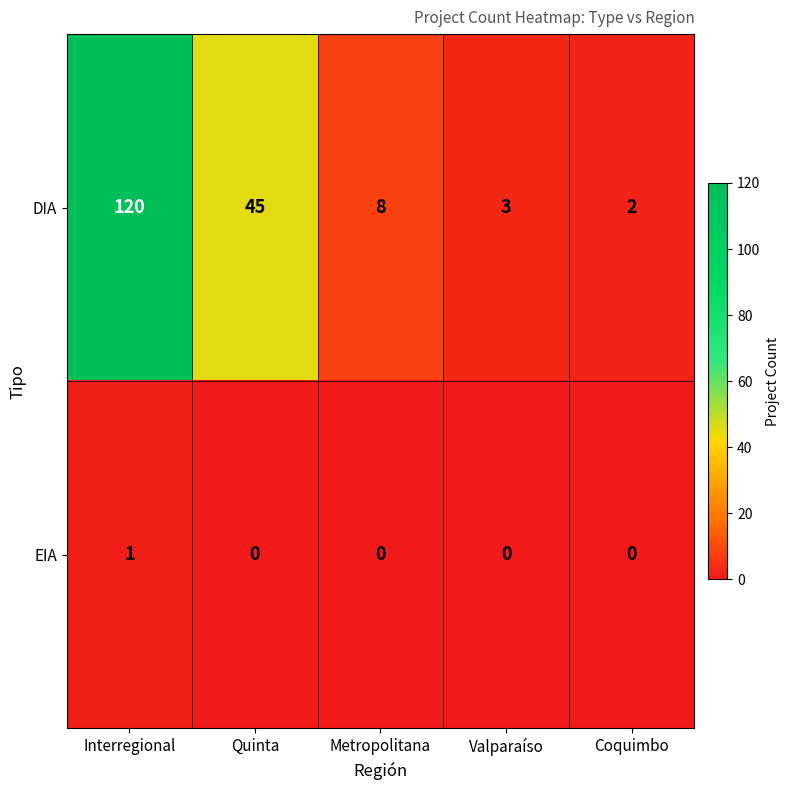

Count the number of categories in the chart.

5